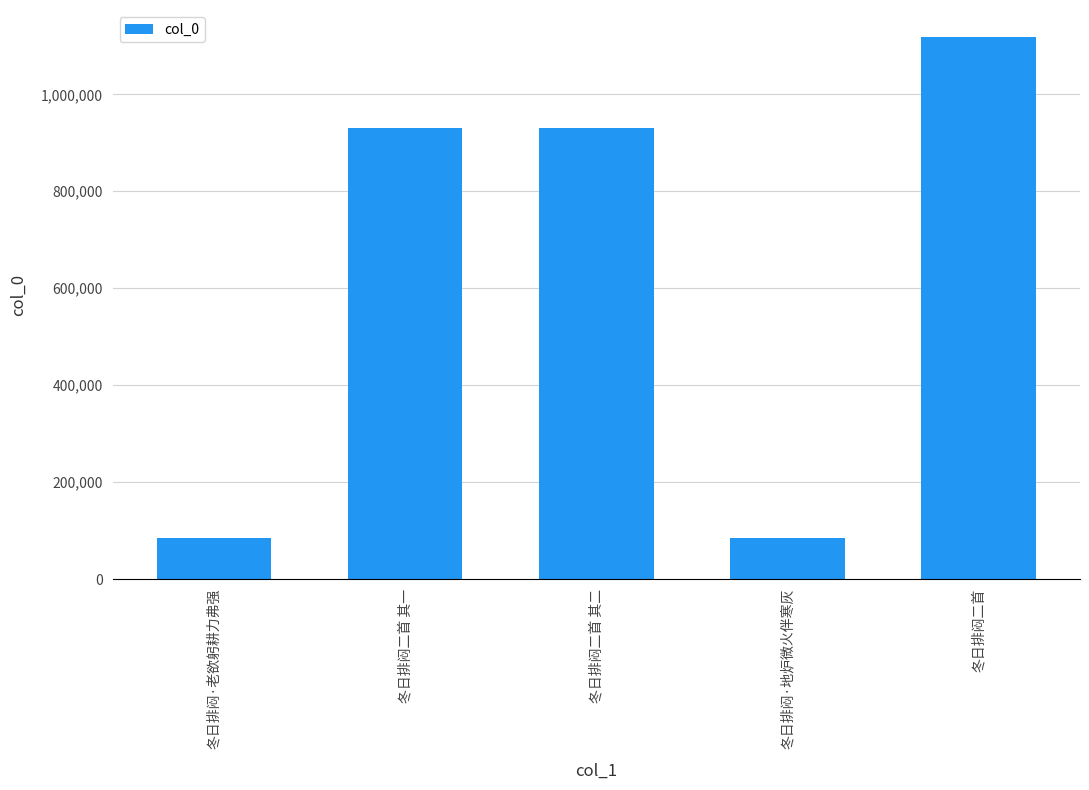

How many bars are there in total?

5